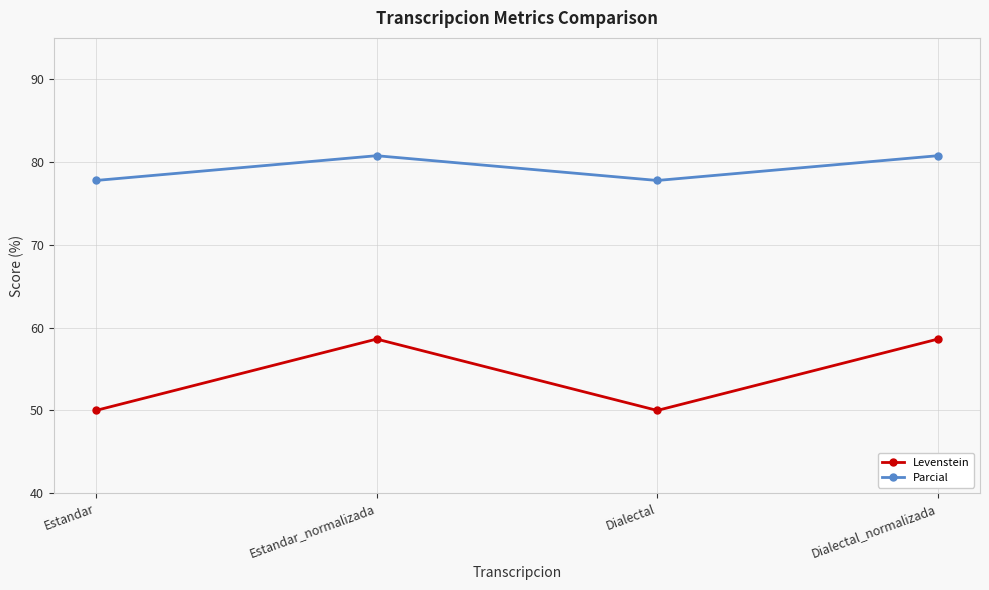

How many data points does each series have?

4